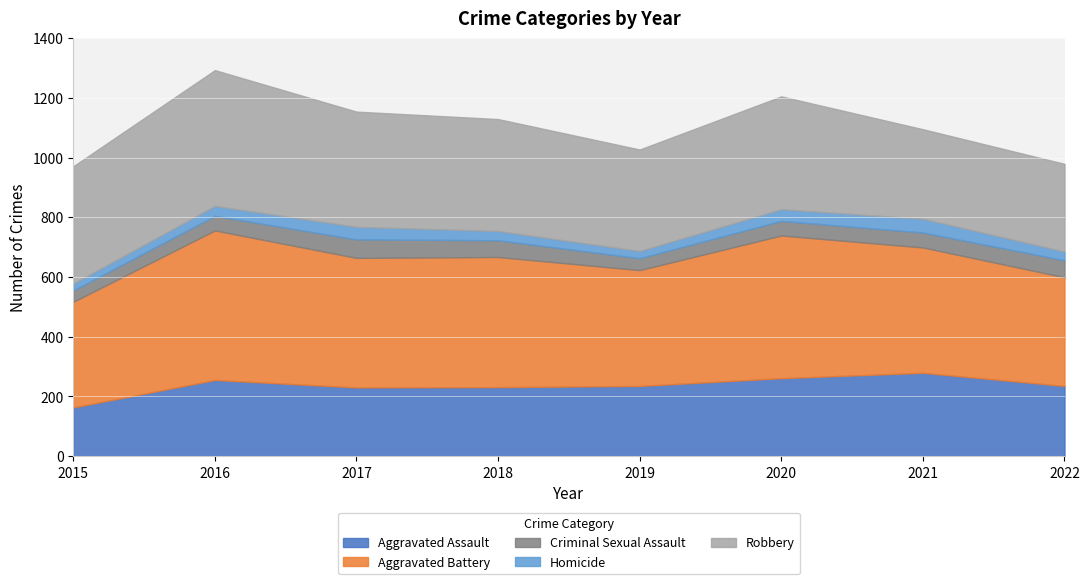

How many interior local valleys does the Criminal Sexual Assault series have?

1